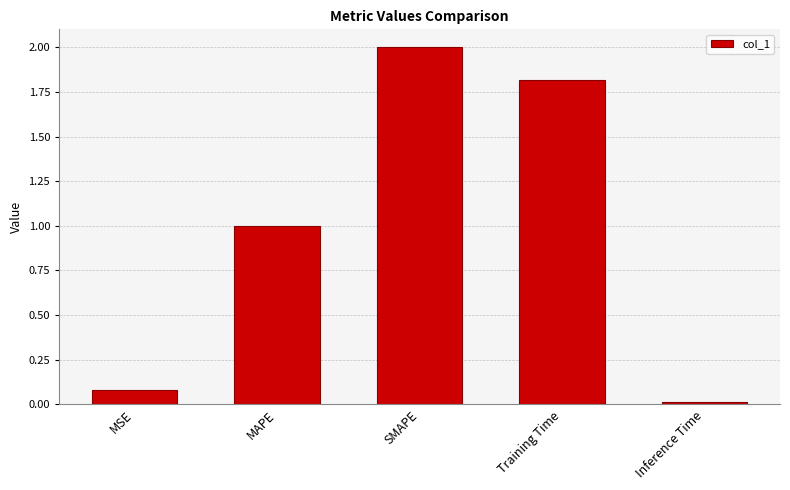

What position from the right is MAPE?

4